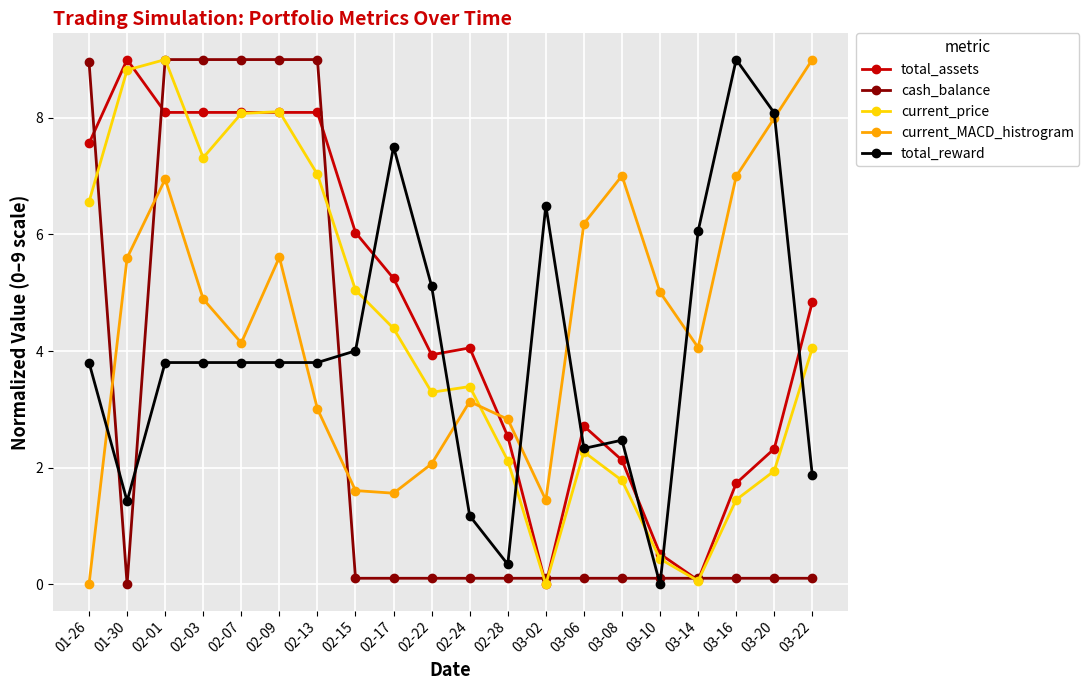

What are all the series names shown in the legend?

total_assets, cash_balance, current_price, current_MACD_histrogram, total_reward